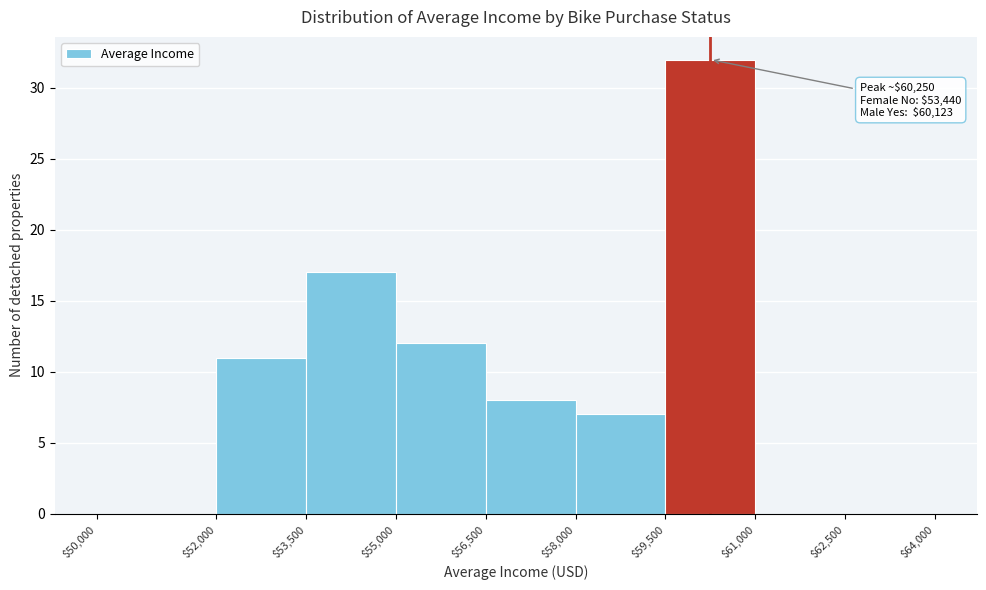

Over which range of the x-axis is the bar tallest?

$59,500 to $61,000